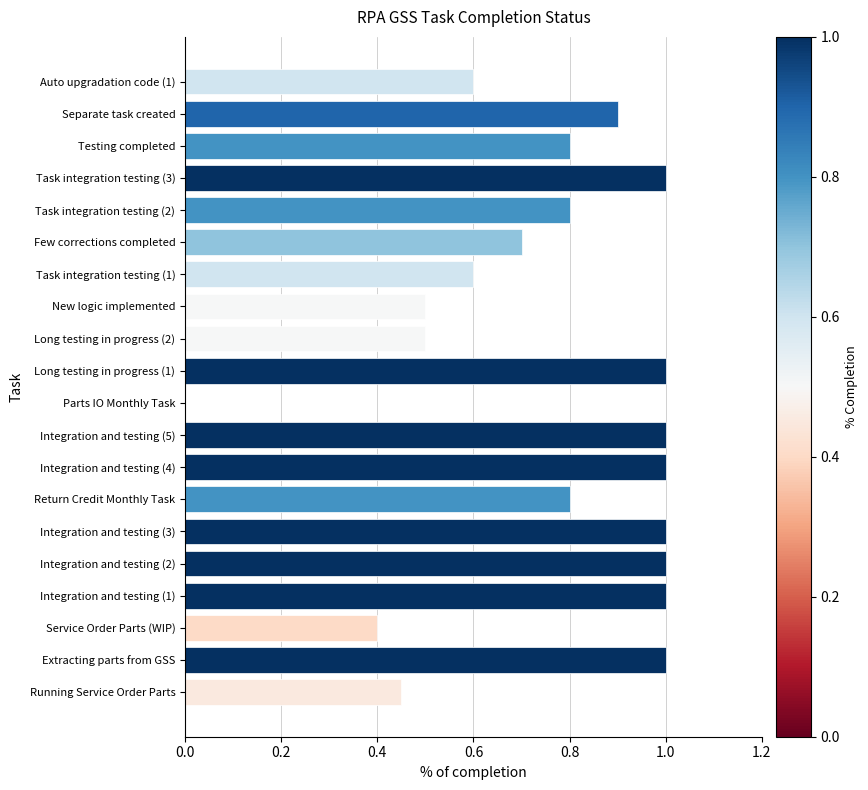

What is the greatest value displayed?

1.0